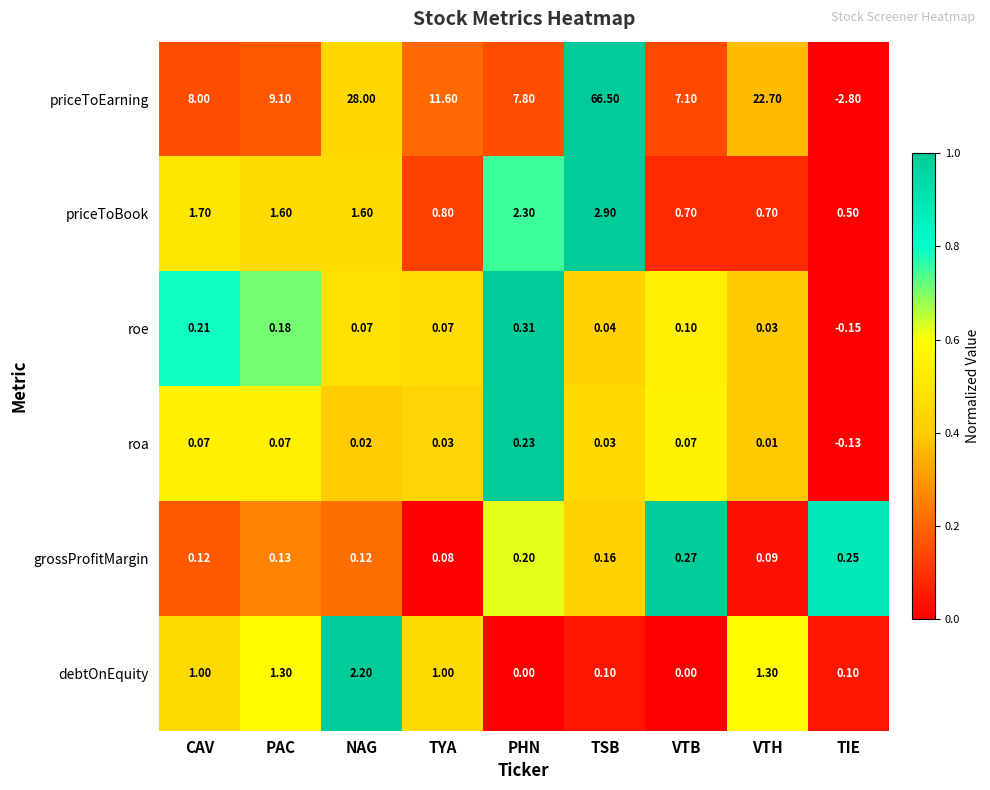

At how many categories does at least one series exceed 0?

9